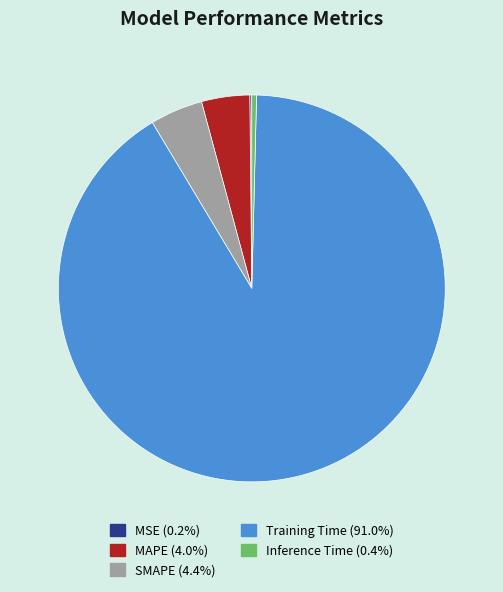

Is the sum of MAPE and Training Time greater than half?

Yes